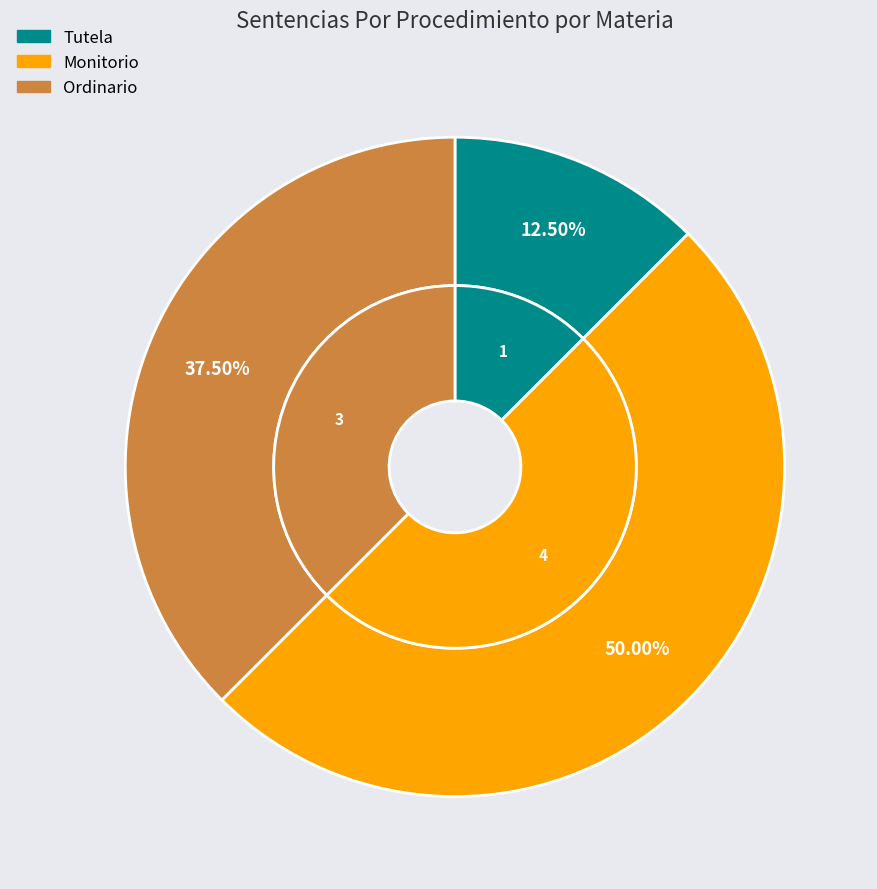

Does Tutela represent more than half of the total?

No